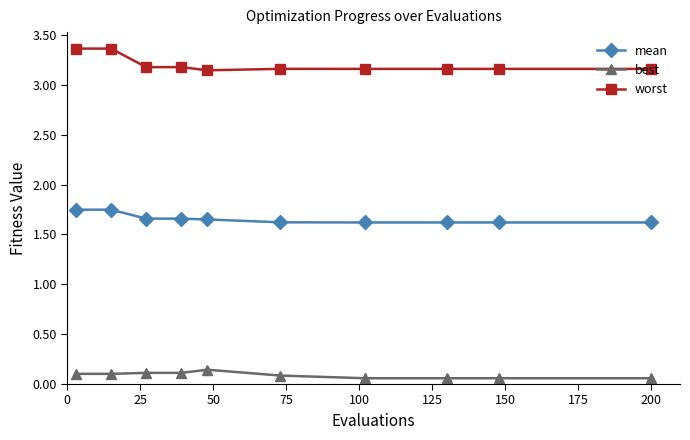

How many series are shown in this chart?

3